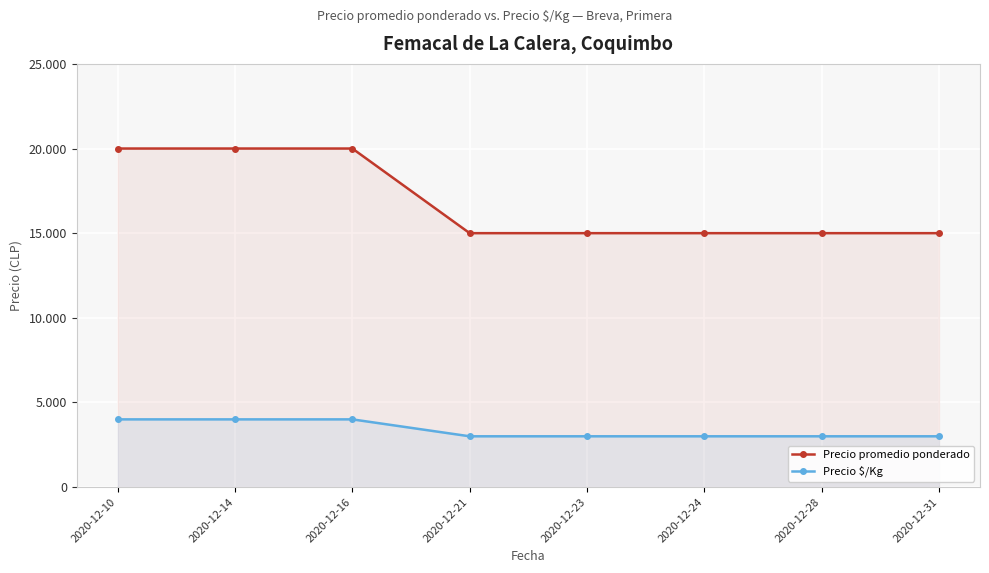

Which series has the largest total across all categories?

Precio promedio ponderado